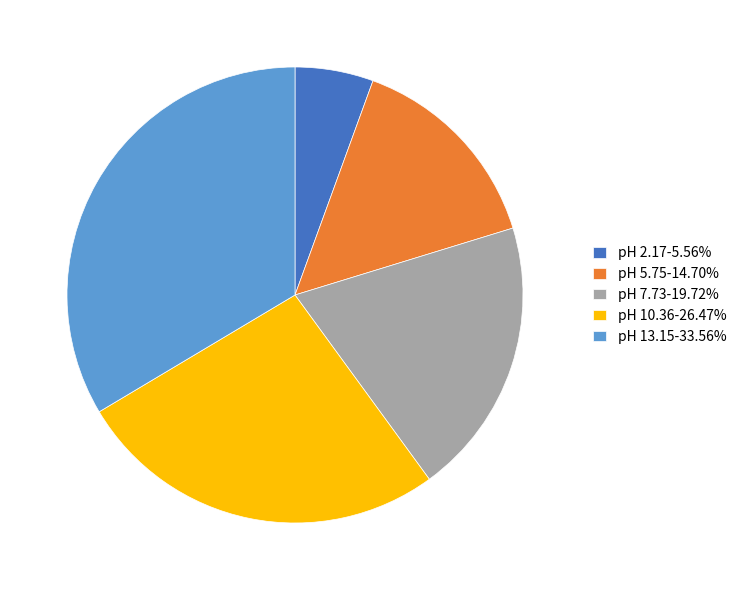

Does any single category account for the majority?

No